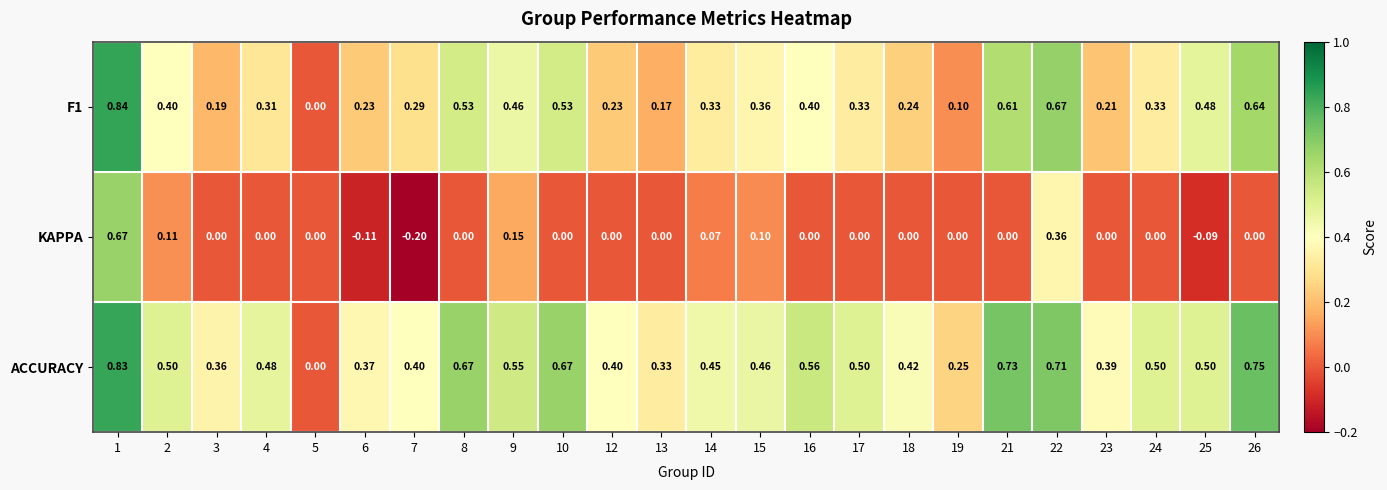

Is the value of KAPPA at 17 greater than the value of ACCURACY at 6?

No